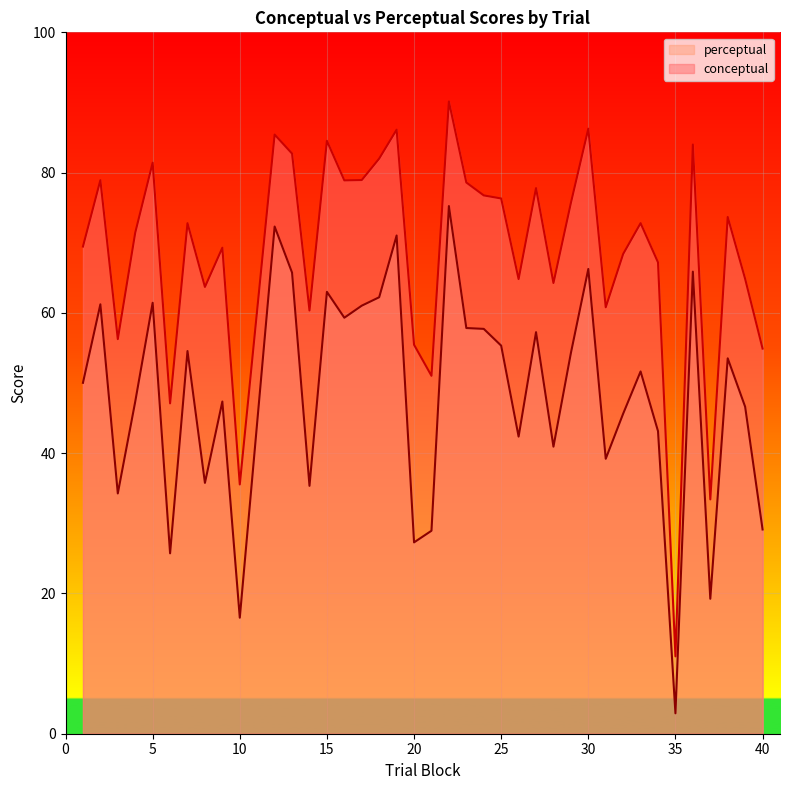

In perceptual, how many points are higher than both neighbors (excluding endpoints)?

13